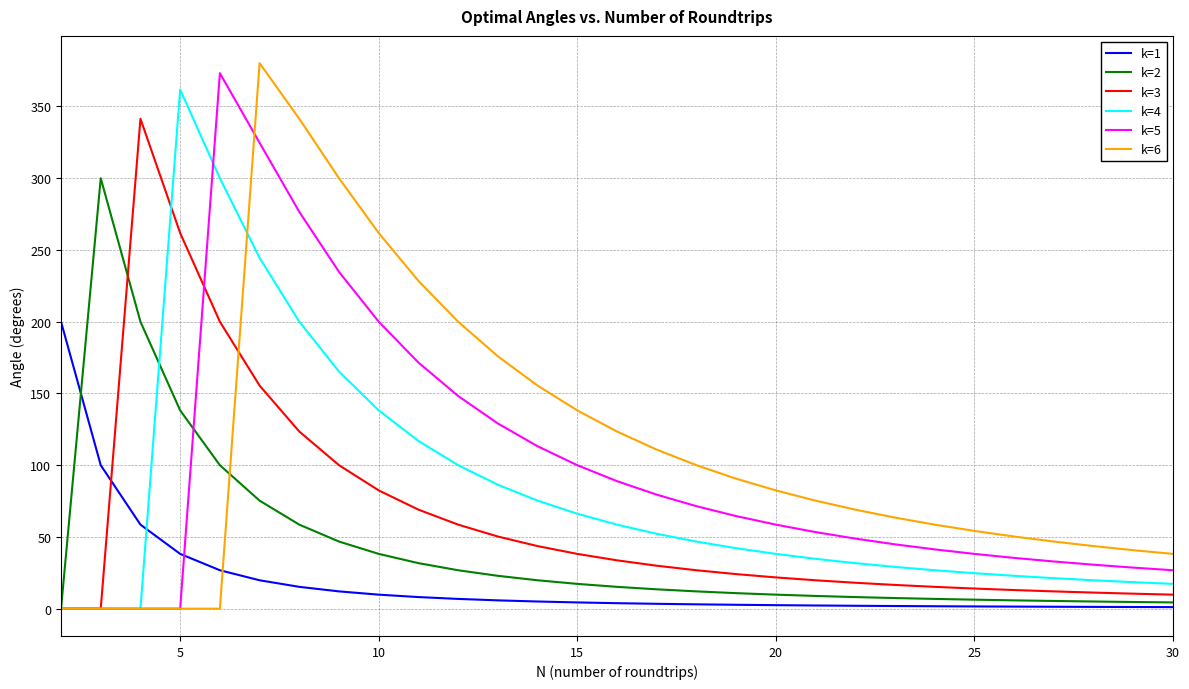

True or false: k=6 and k=1 intersect in this chart.

True